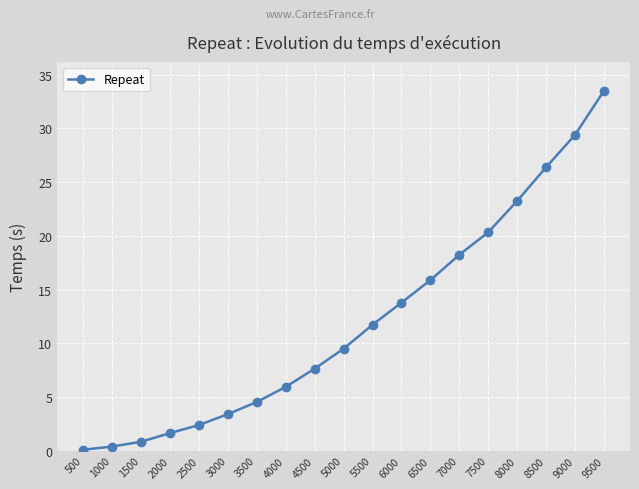

What is the difference between the second highest and second lowest values?

29.0